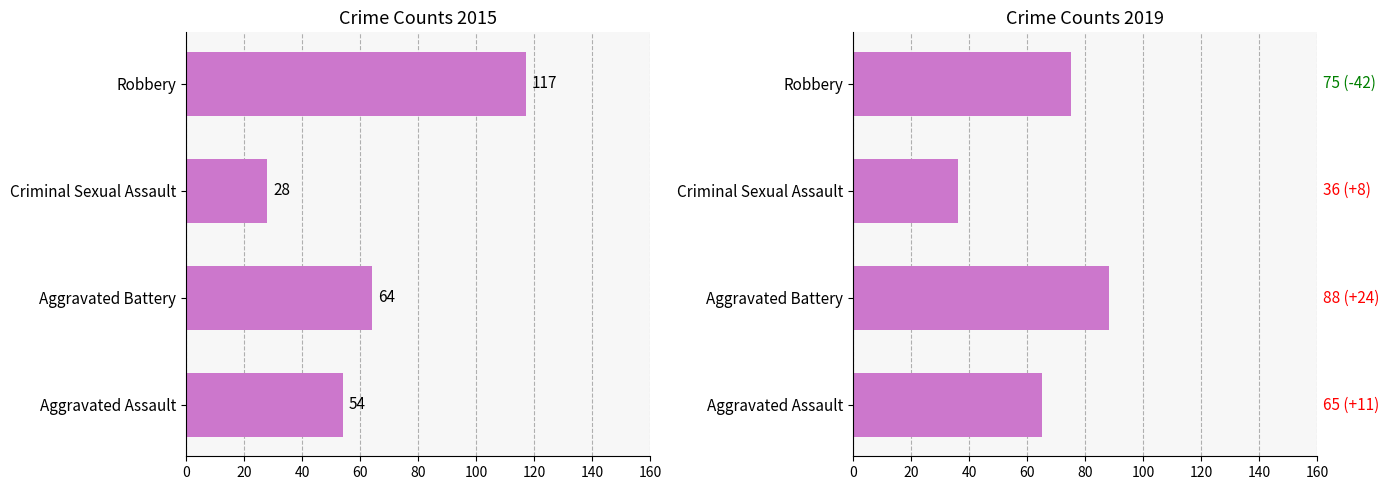

At which label does 2015 first exceed 64?

Robbery